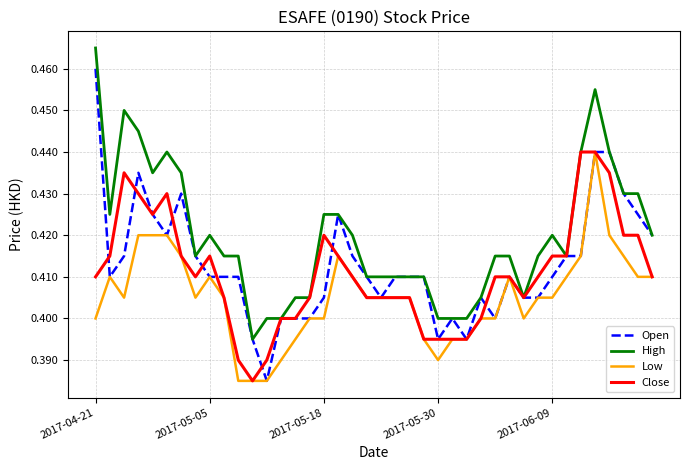

At how many categories does at least one series exceed 0?

40